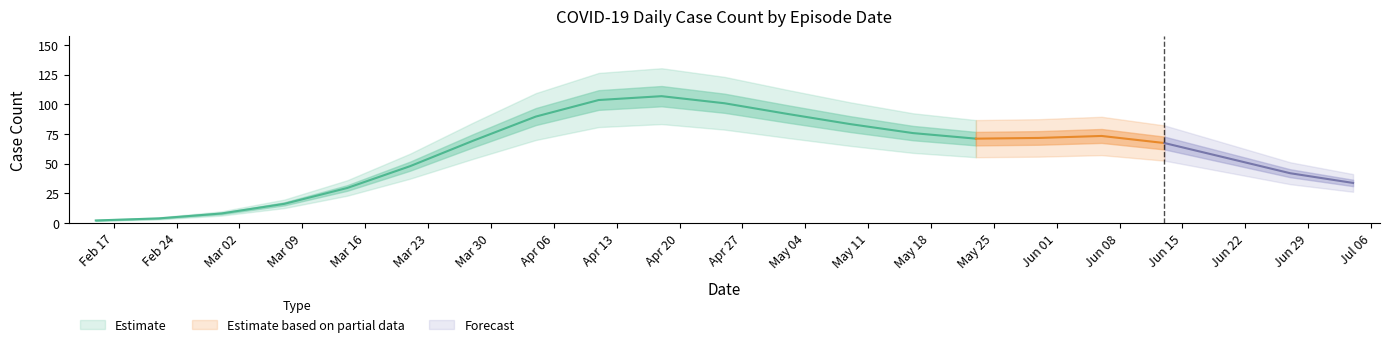

Does the chart have visible grid lines?

No